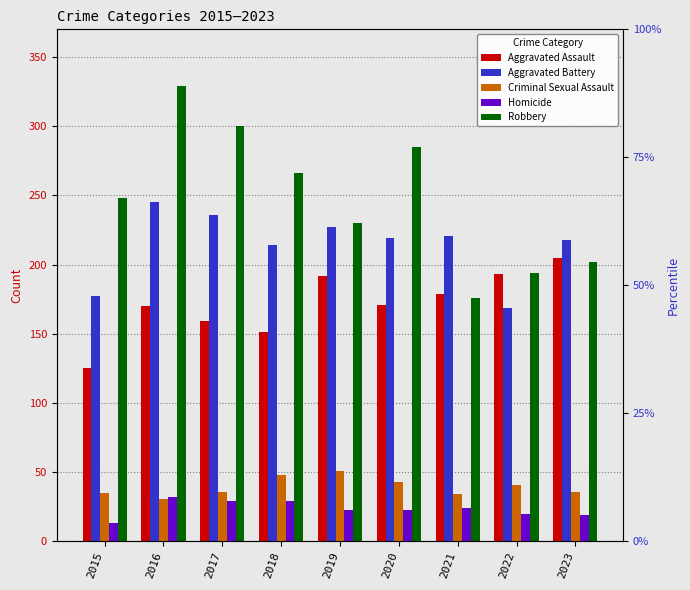

What is the difference between the maximum and minimum values in the Homicide series?

19